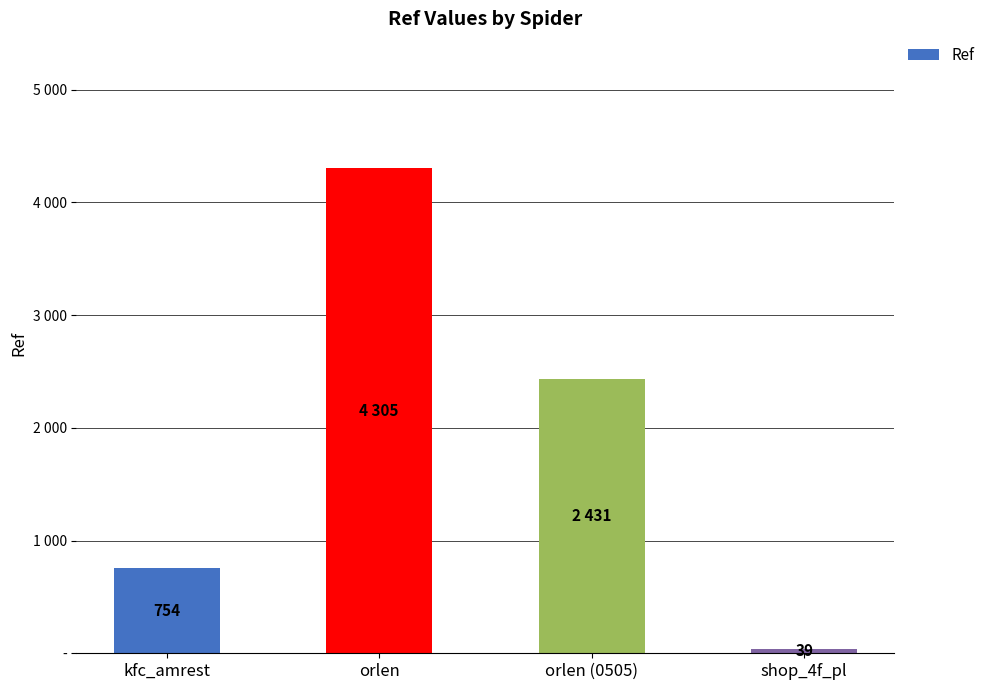

Read the value at orlen, to the nearest 50.

4300